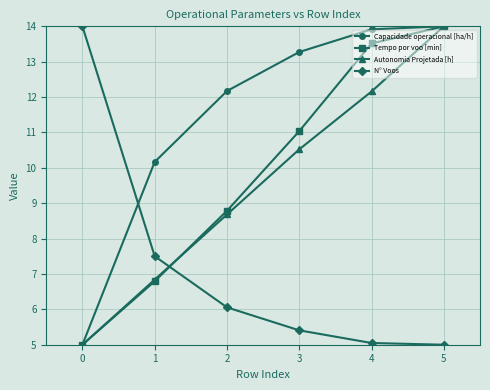

What are all the series names shown in the legend?

Capacidade operacional [ha/h], Tempo por voo [min], Autonomia Projetada [h], N° Voos